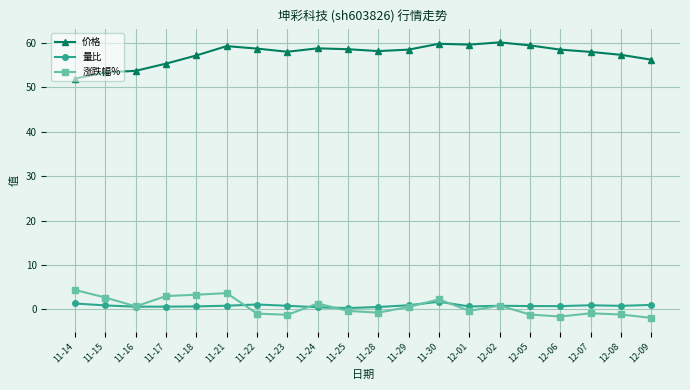

What is the smallest value displayed?

-1.9